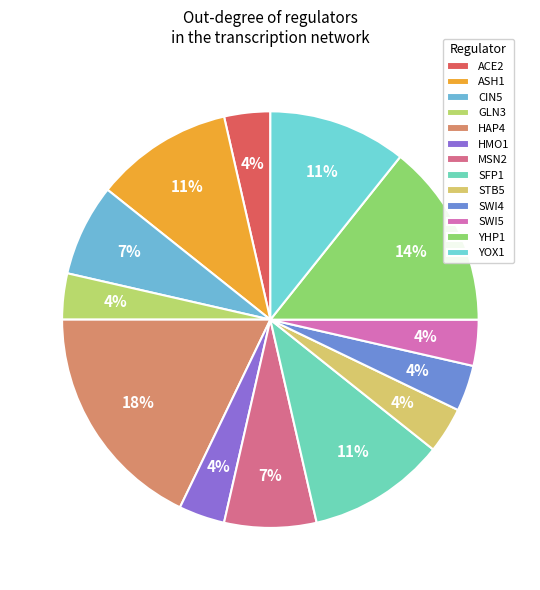

Is it true that HMO1 is 1% of the pie?

False